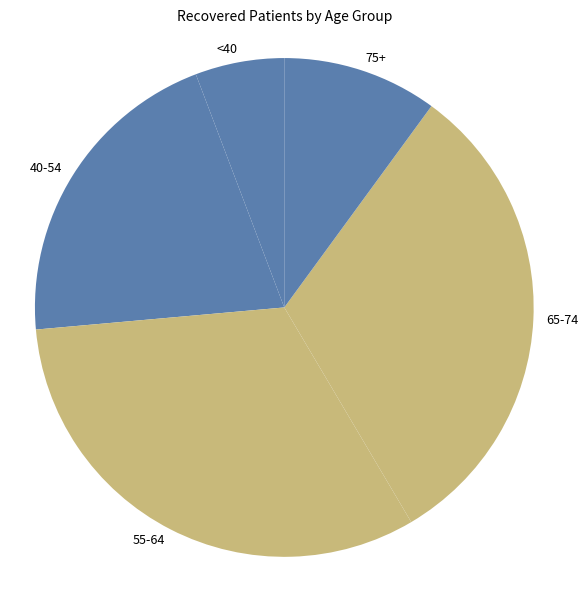

Count the number of slices in the pie.

5